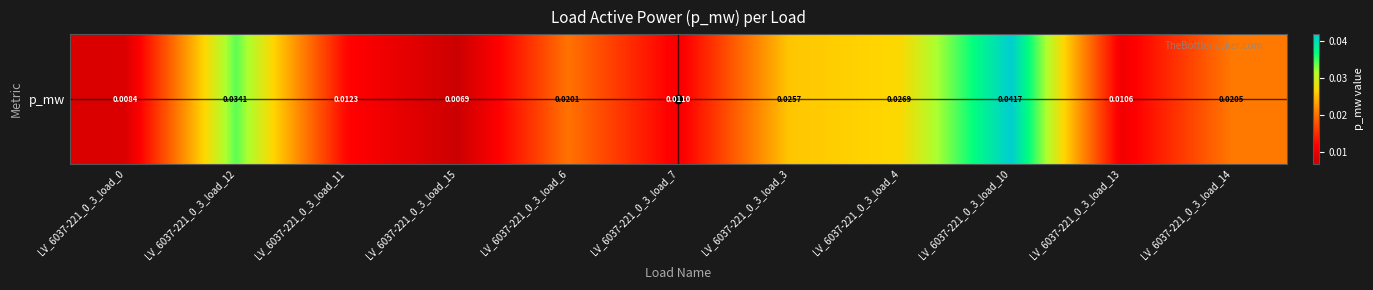

Rank the categories by value from lowest to highest.

LV_6037-221_0_3_load_15, LV_6037-221_0_3_load_0, LV_6037-221_0_3_load_13, LV_6037-221_0_3_load_7, LV_6037-221_0_3_load_11, LV_6037-221_0_3_load_6, LV_6037-221_0_3_load_14, LV_6037-221_0_3_load_3, LV_6037-221_0_3_load_4, LV_6037-221_0_3_load_12, LV_6037-221_0_3_load_10